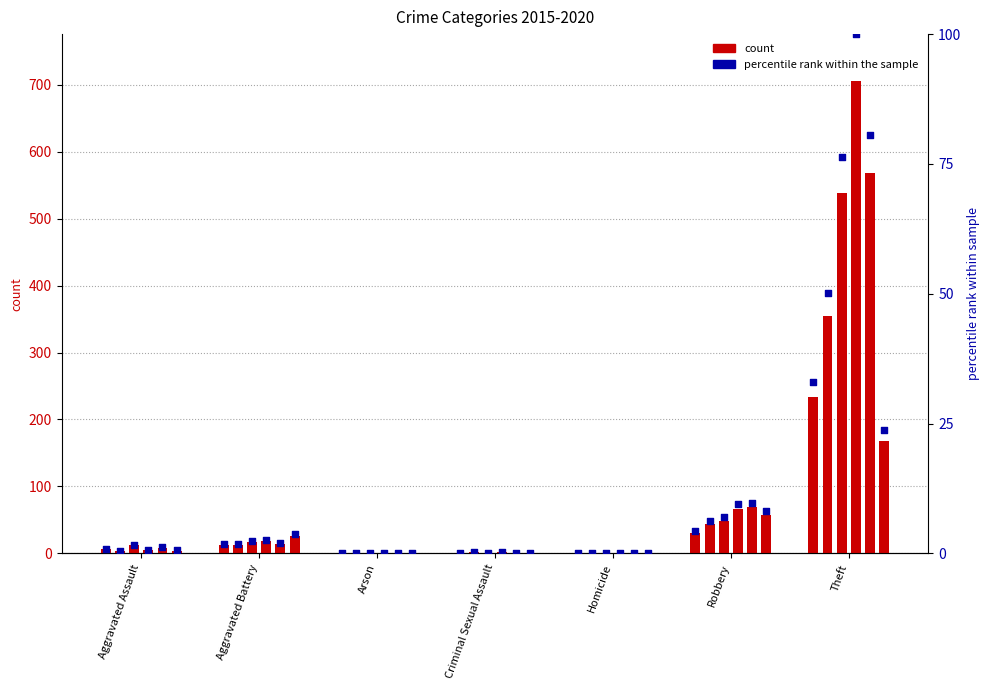

Is the value of 2016 at Aggravated Battery greater than the value of 2015 at Arson?

Yes